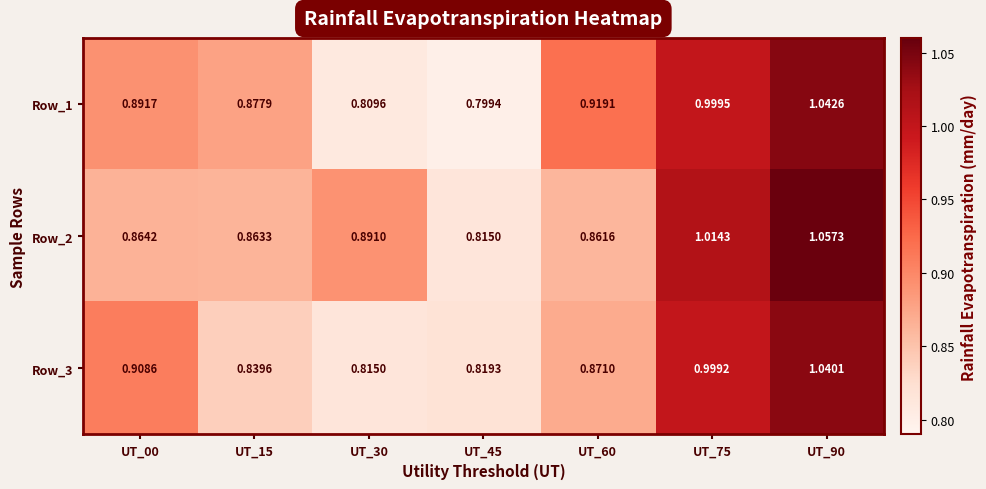

At UT_45, list the series in order from smallest to largest.

Row_1, Row_2, Row_3